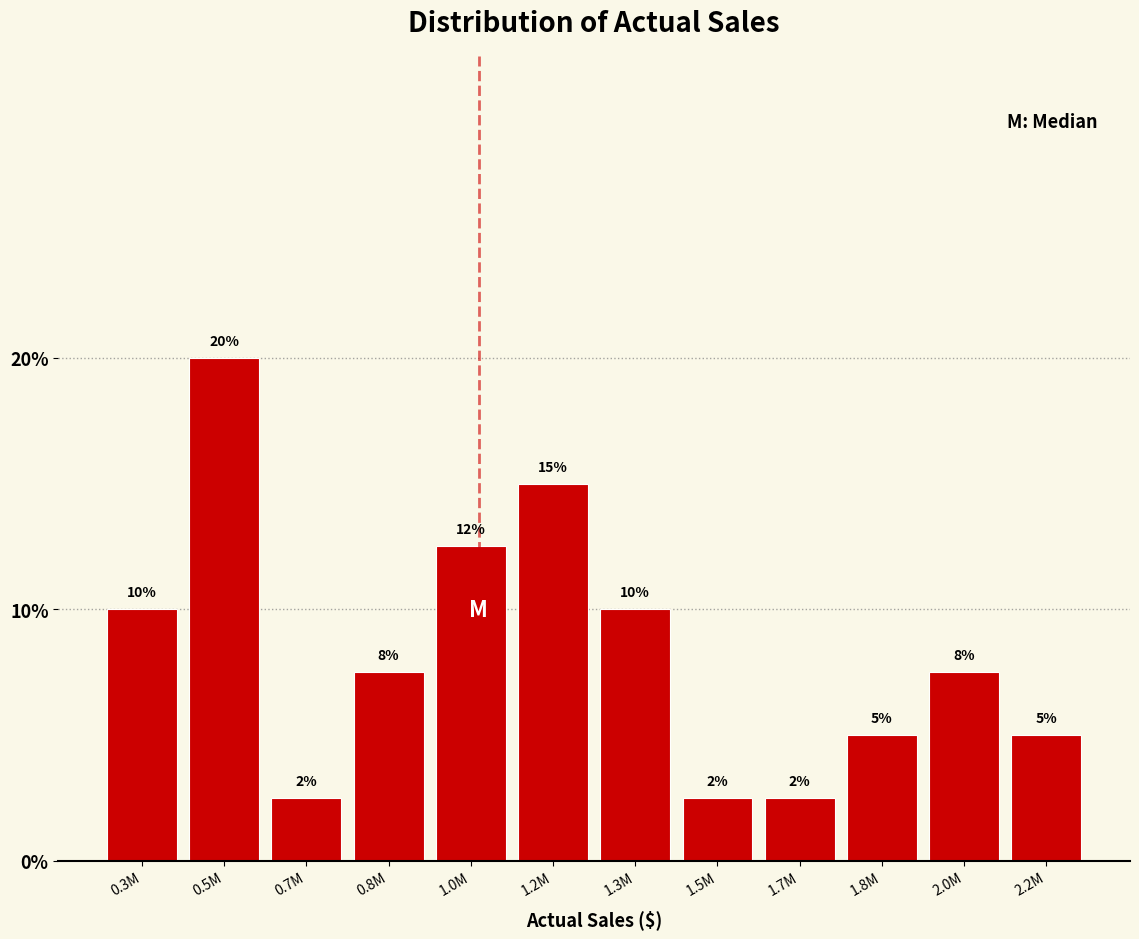

True or false: the data shows 1.4 at 1.5M.

False